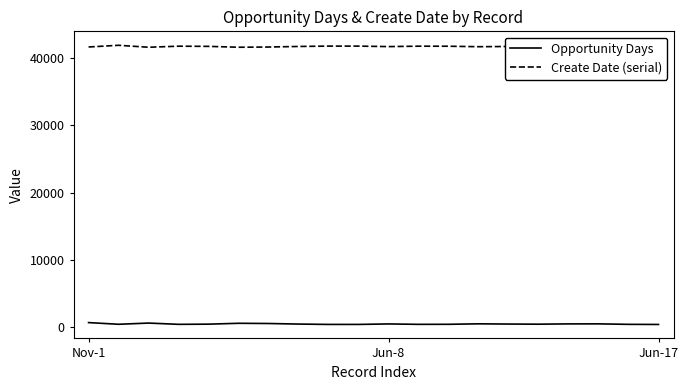

True or false: Opportunity Days and Create Date (serial) intersect in this chart.

False